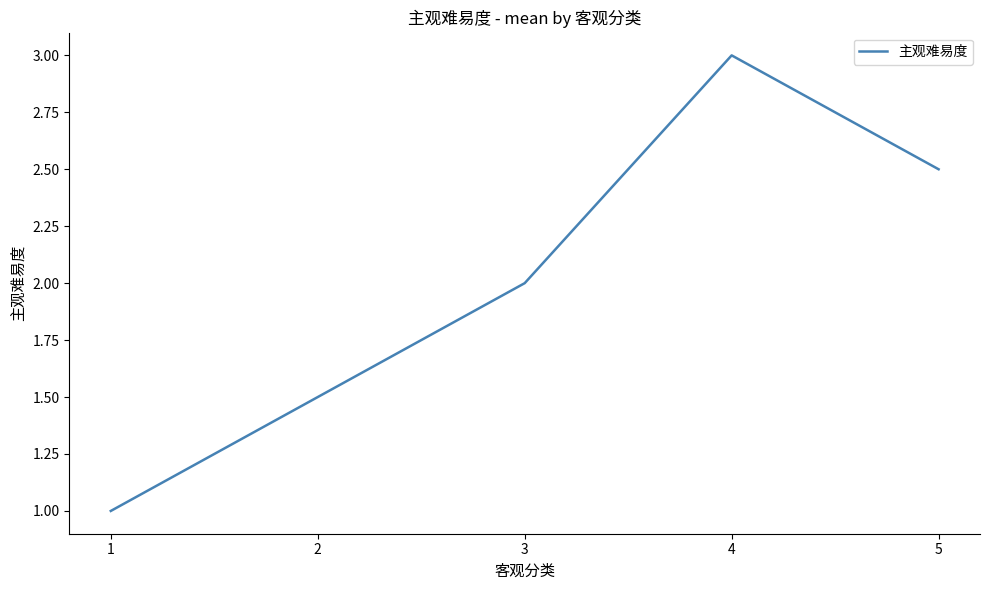

Rank the categories by value from highest to lowest.

4, 5, 3, 2, 1